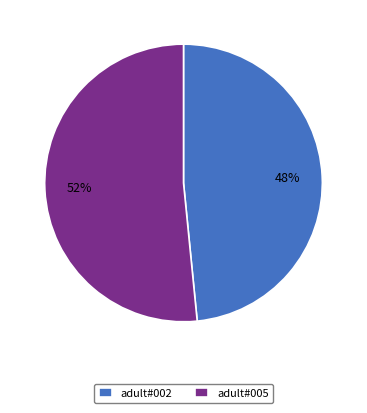

Is it true that adult#005 is 66% of the pie?

False